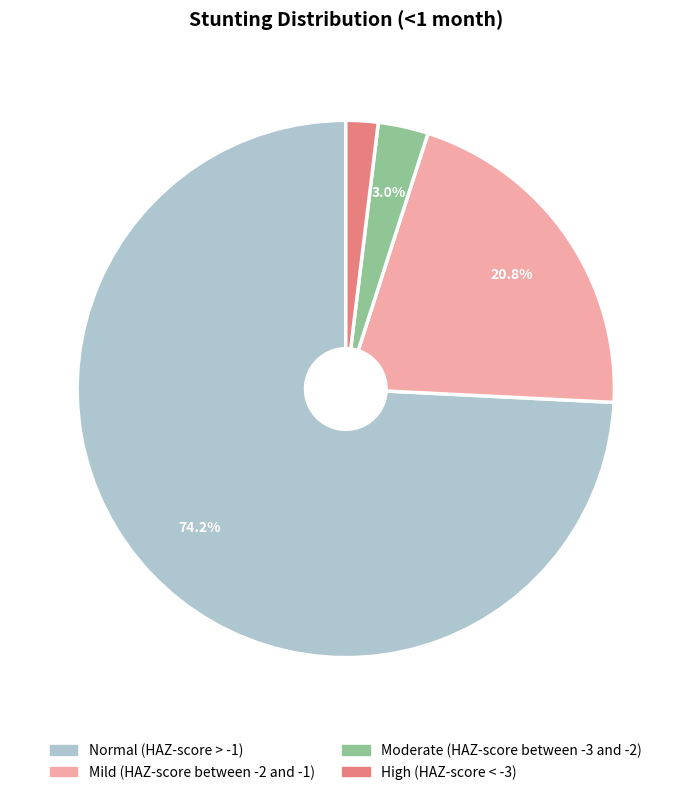

Which slice is the largest?

Normal (HAZ-score > -1)